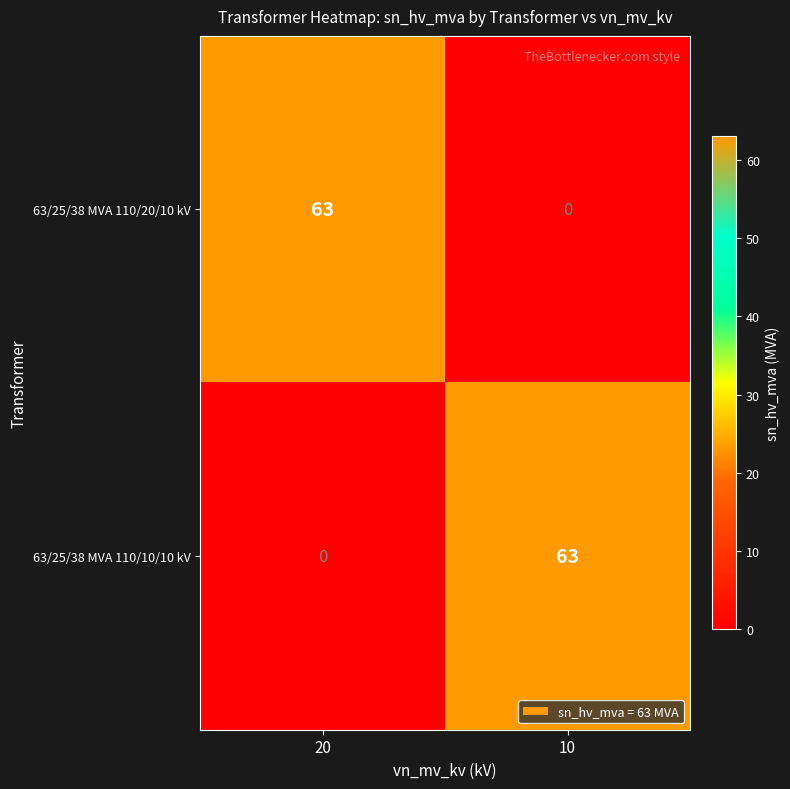

What is the sum of the 63/25/38 MVA 110/20/10 kV values at 20 and 10?

63